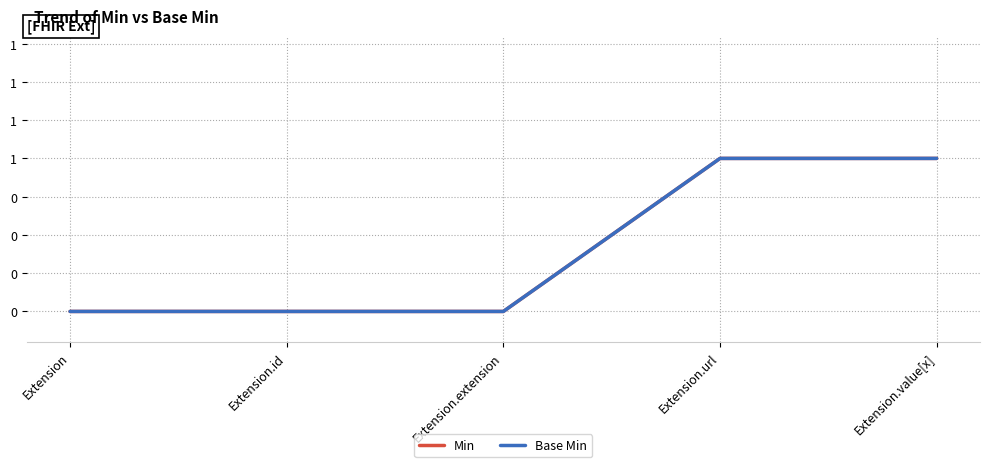

Is it true that Min equals 0 at Extension?

False